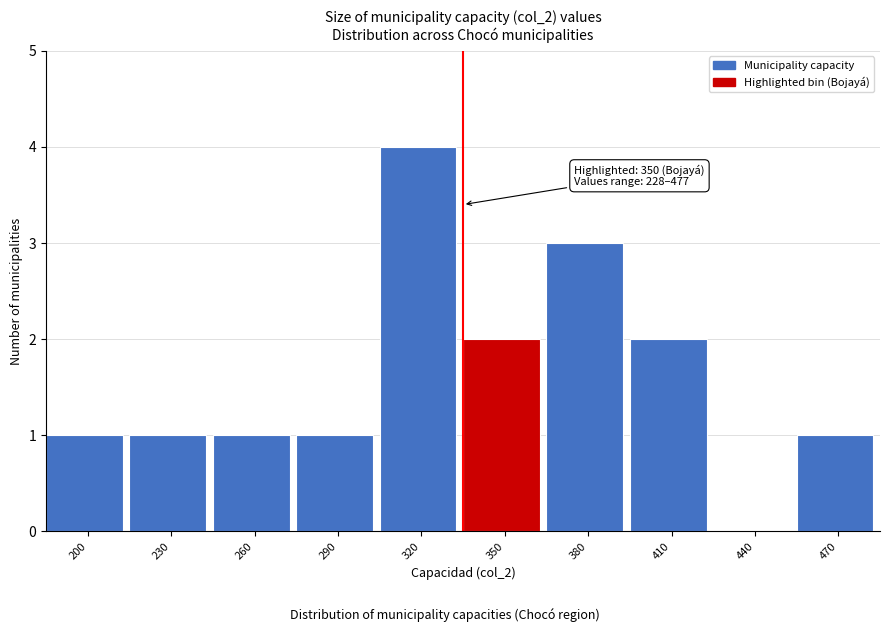

Reading left to right, transcribe all the data shown in this chart.

200=1	230=1	260=1	290=1	320=4	350=2	380=3	410=2	440=0	470=1